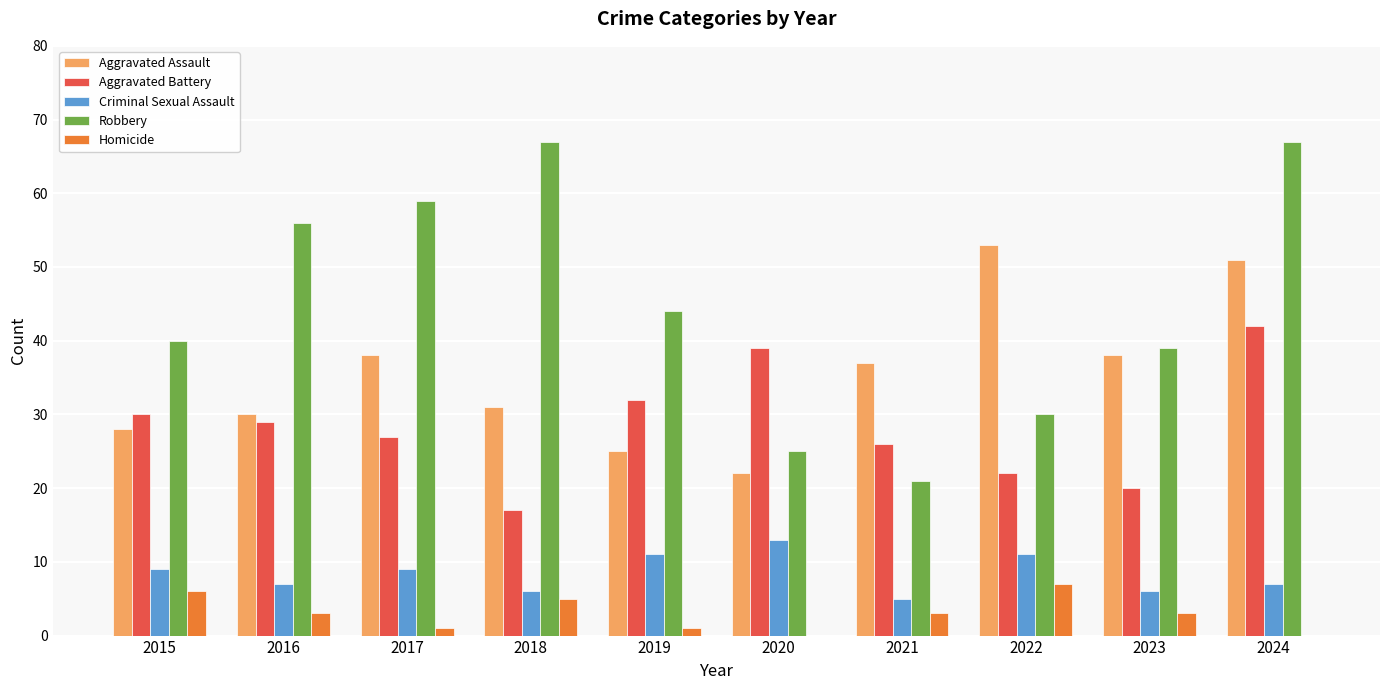

What is the difference between the Criminal Sexual Assault values at 2016 and 2015?

2